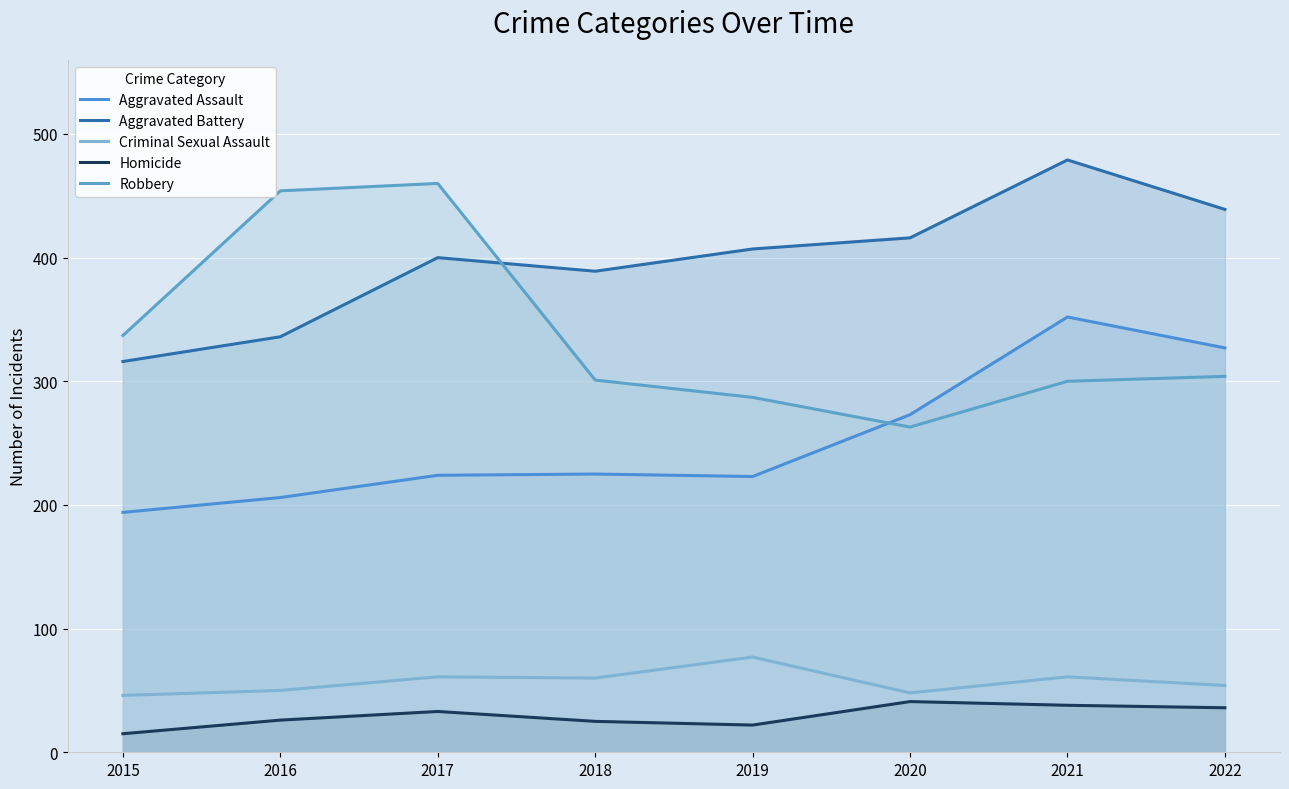

Is it true that Criminal Sexual Assault equals 96 at 2018?

False